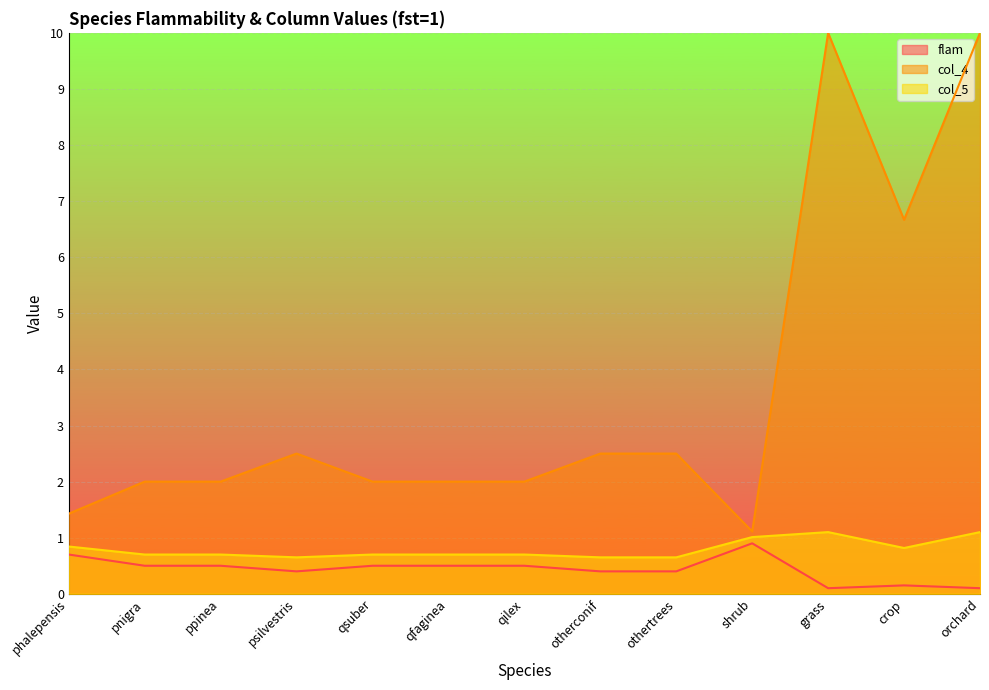

What is the highest value of the col_5 series?

1.1